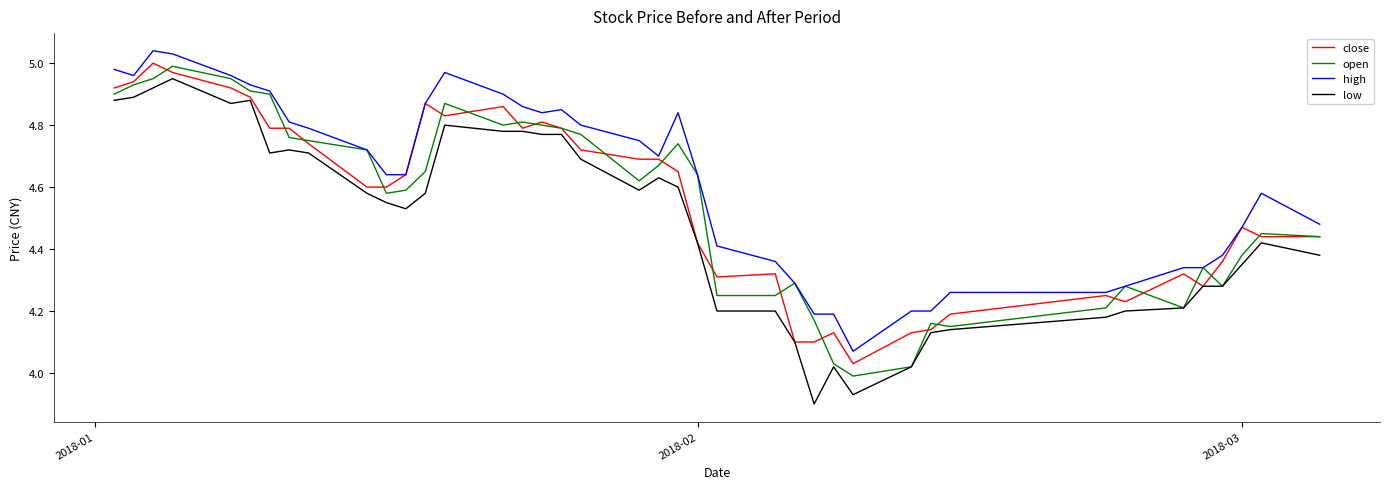

True or false: high and low intersect in this chart.

False